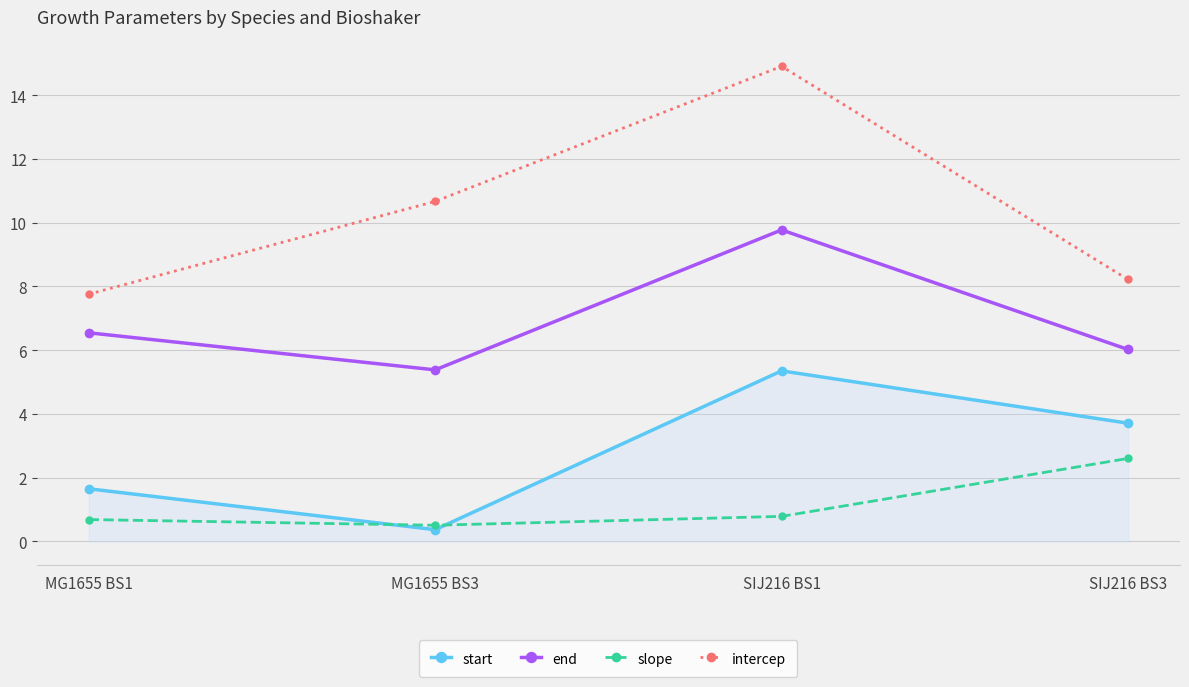

Which series has the largest total across all categories?

intercep